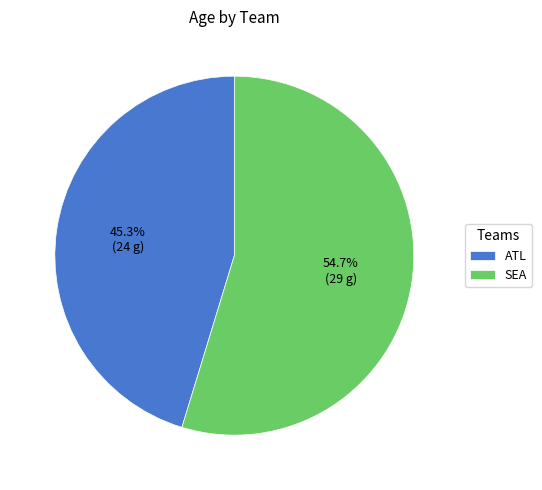

What percentage is the ATL slice, to the nearest percent?

45%